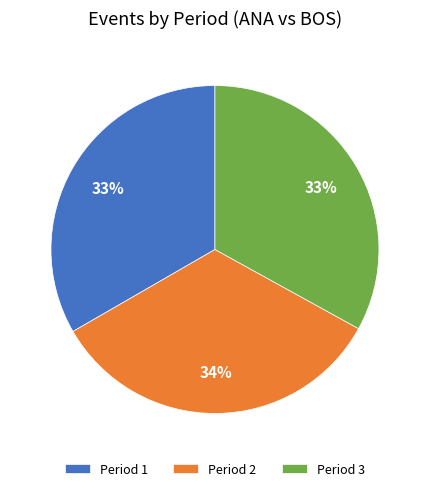

How many segments does this pie chart have?

3